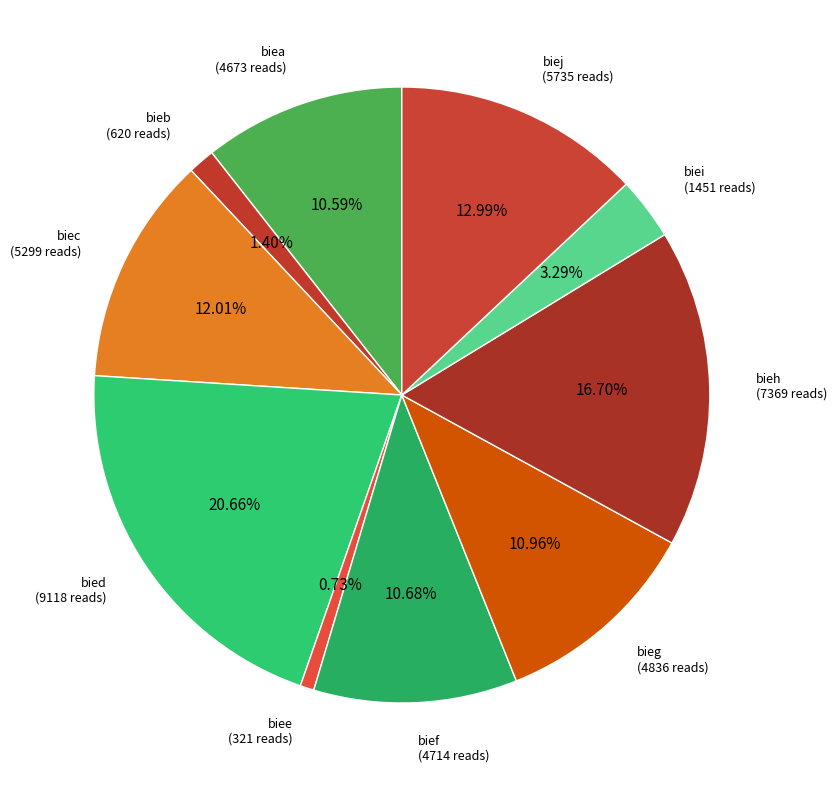

To the nearest percent, what is the combined percentage of biea and bief?

21%